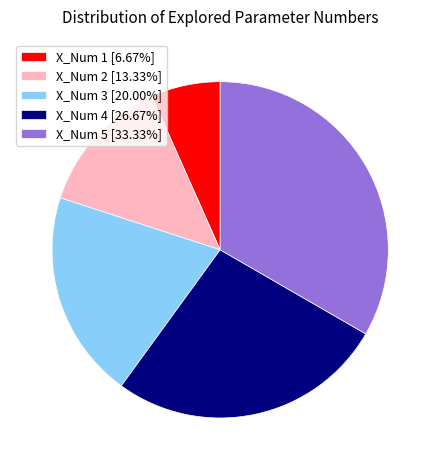

The X_Num 5 slice represents 33% of the pie. True or false?

True